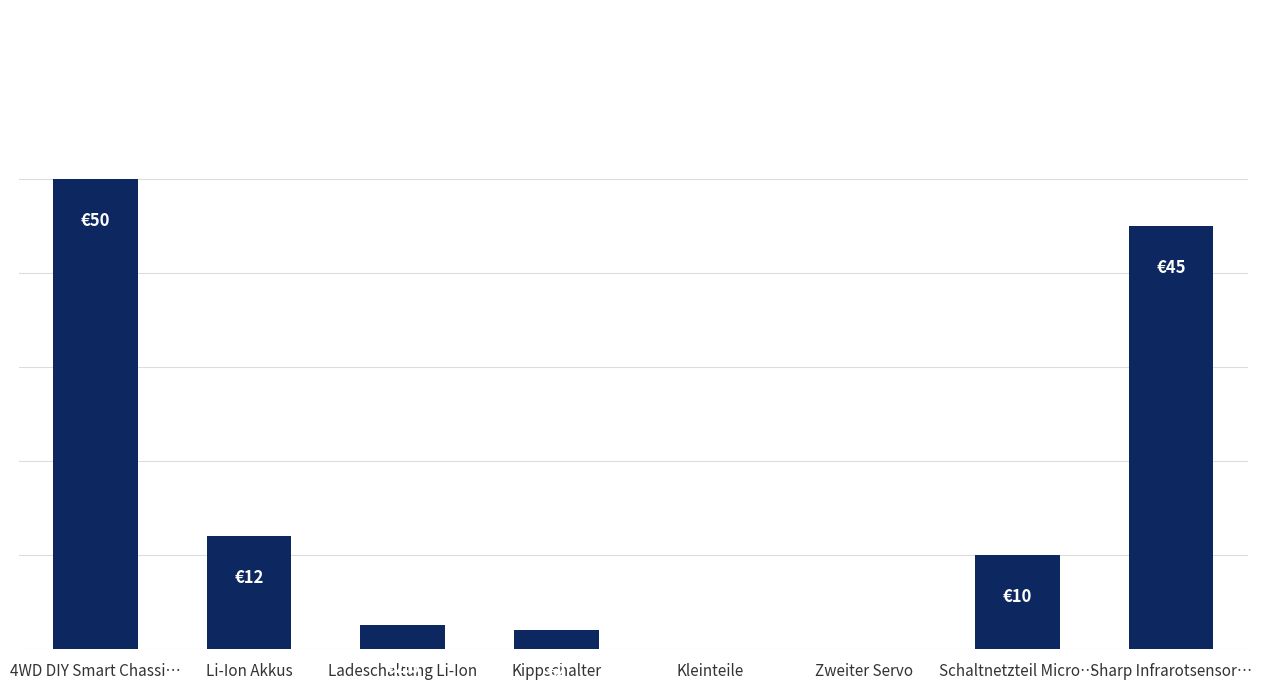

What is the label of the 2nd bar from the left?

Li-Ion Akkus